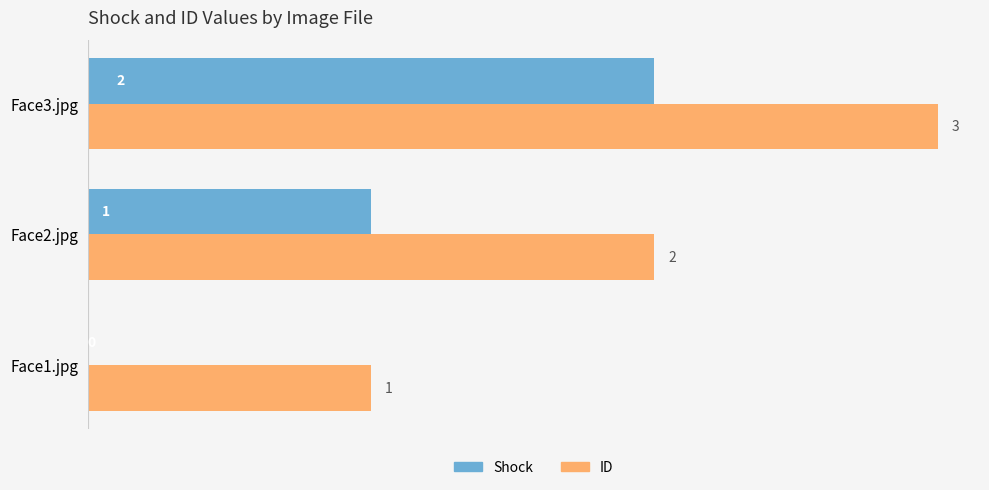

At which label does ID reach its peak?

Face3.jpg